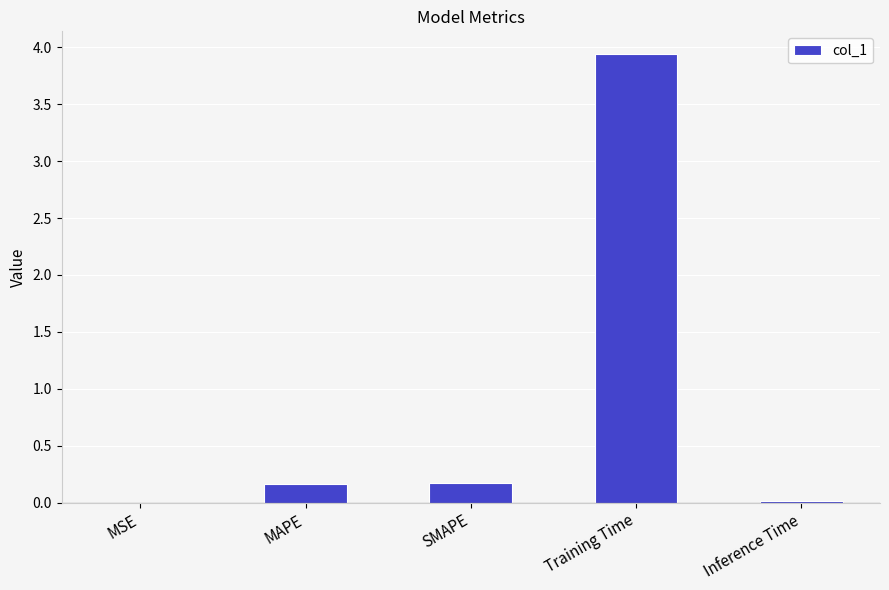

What is the change in value from MSE to SMAPE?

+0.2